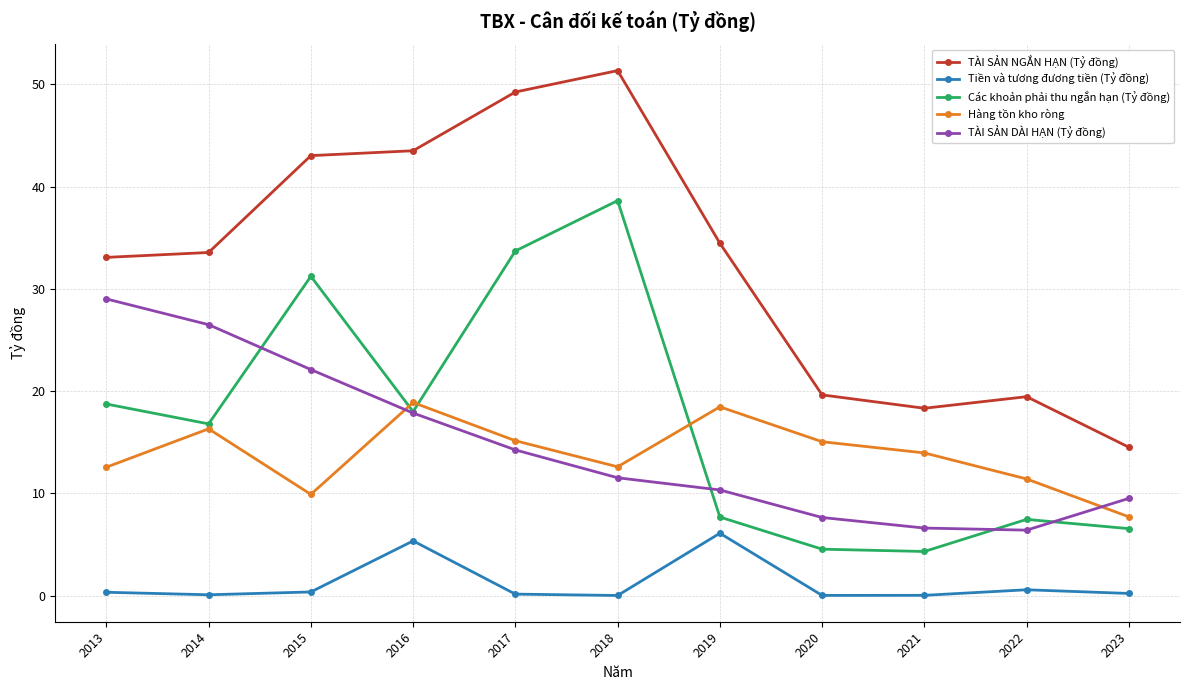

True or false: TÀI SẢN DÀI HẠN (Tỷ đồng) has more than 1 interior local peaks.

False